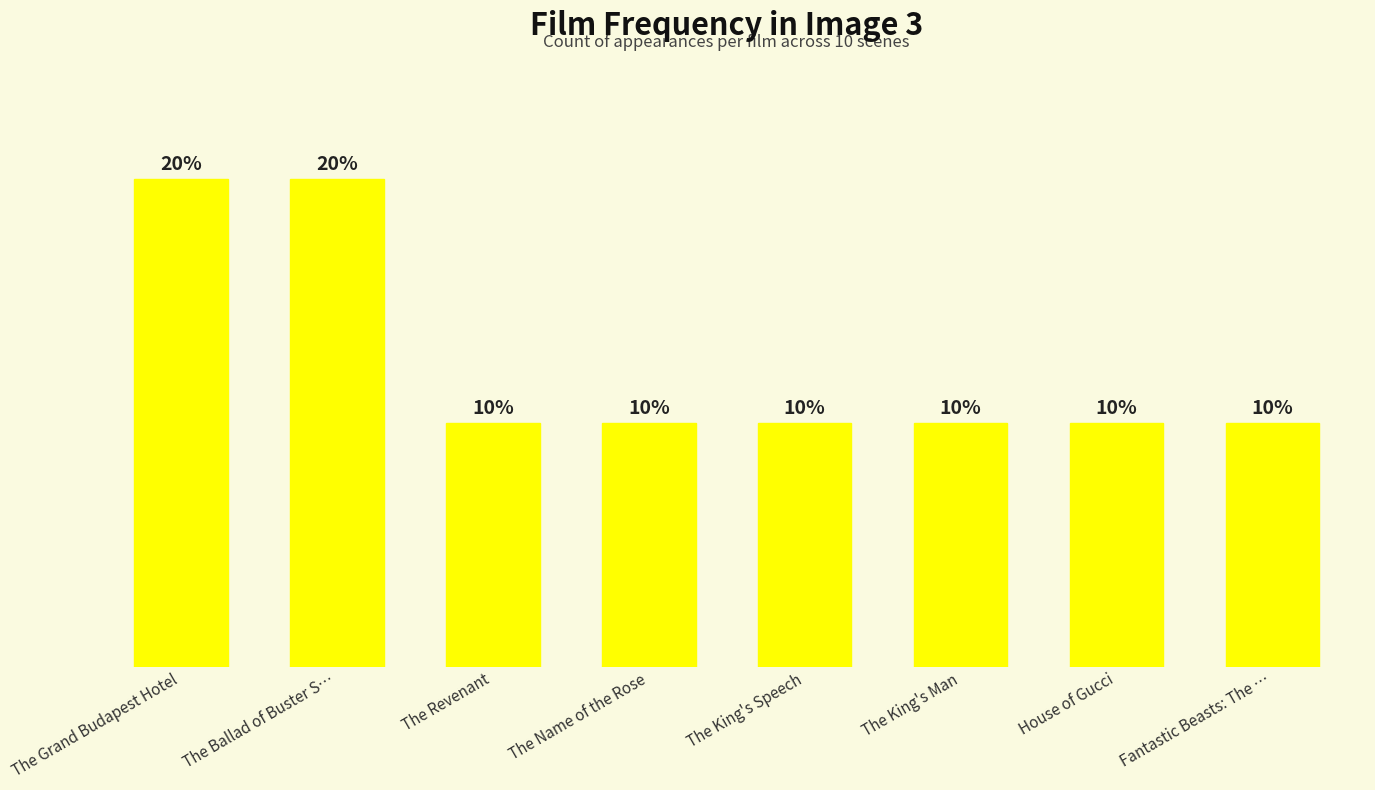

Are the bars horizontal?

No